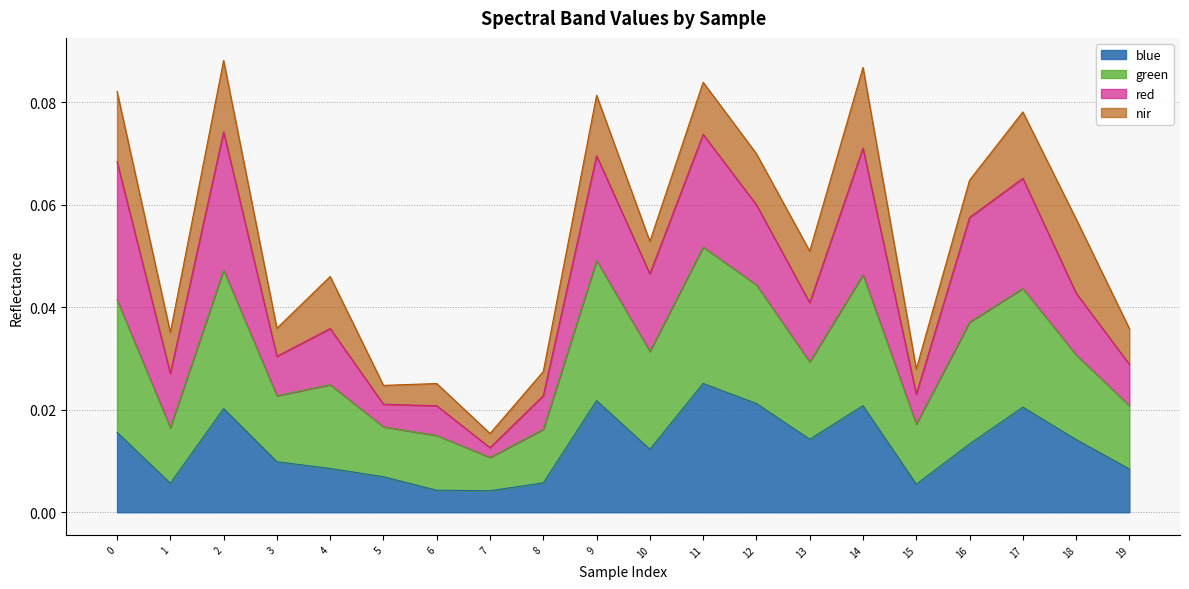

Count the blue values in the range 0 to 1.

20